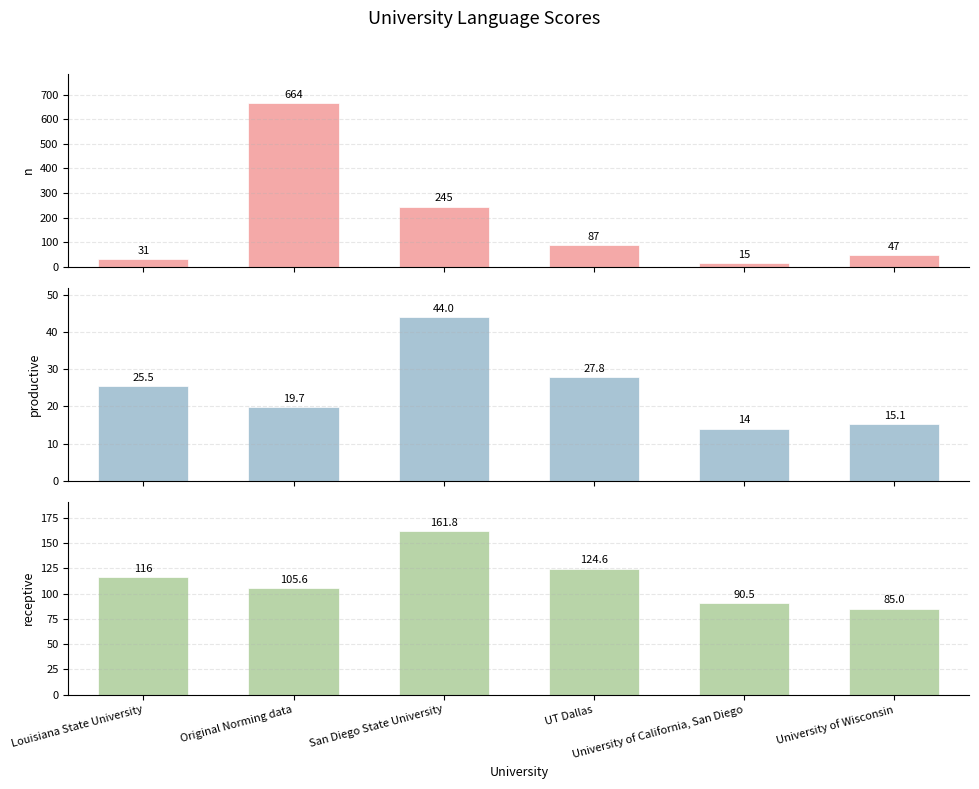

Which has a higher value, University of Wisconsin or University of California, San Diego?

University of Wisconsin